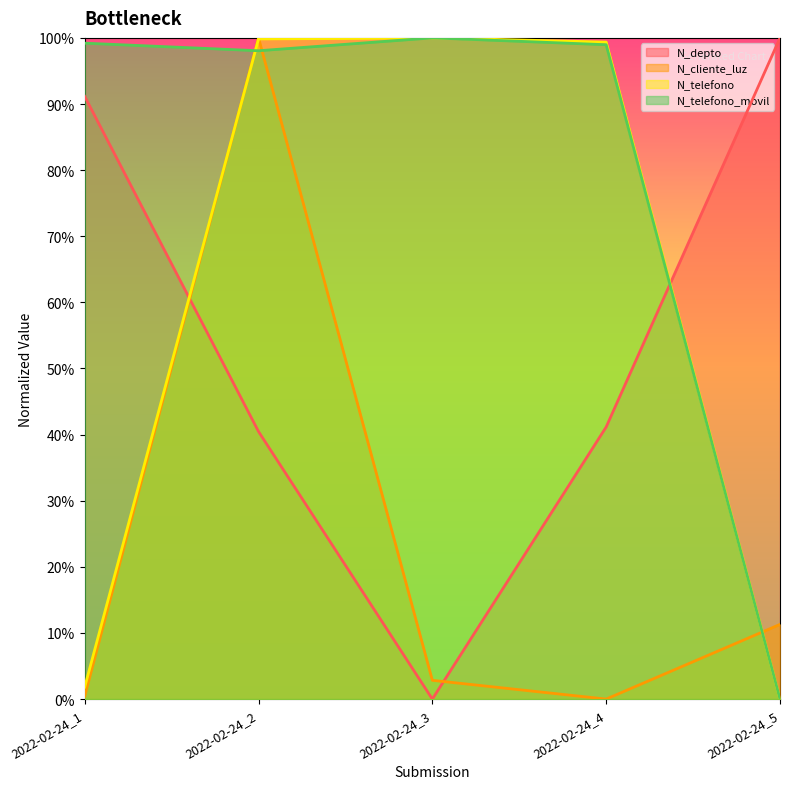

Rank the categories by N_cliente_luz value from lowest to highest.

2022-02-24_4, 2022-02-24_1, 2022-02-24_3, 2022-02-24_5, 2022-02-24_2